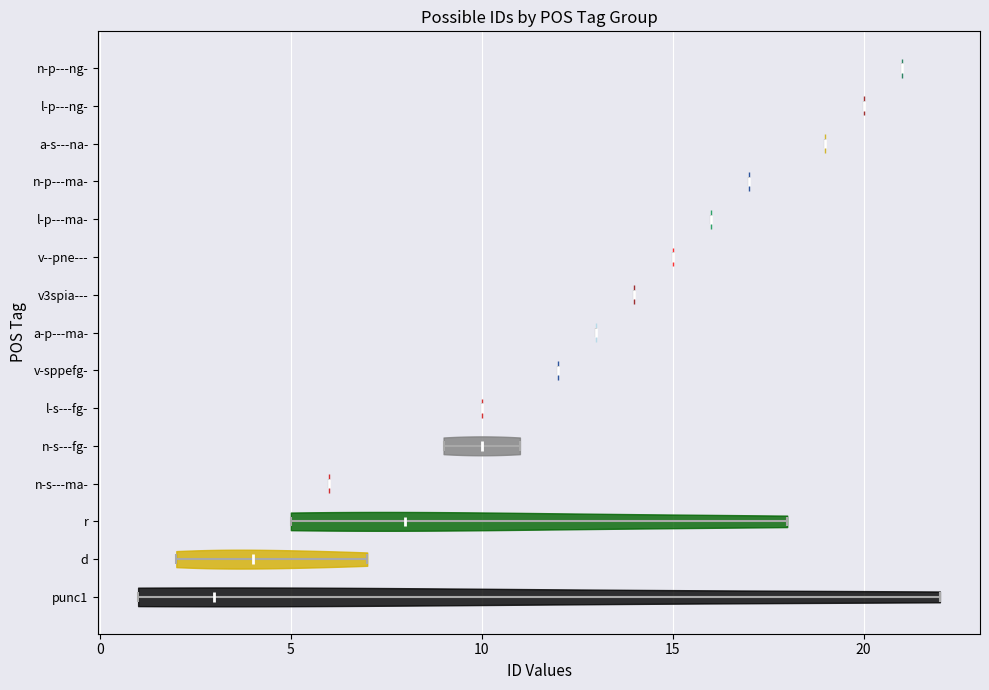

Reading bottom to top, read every violin against the x-axis: where its median line is, and the lowest and highest points it reaches. The values are not printed on the chart, so give them approximately, as read against the axis.

punc1: median line 3, lowest point 1, highest point 22
d: median line 4, lowest point 2, highest point 7
r: median line 8, lowest point 5, highest point 18
n-s---ma-: median line 6, lowest point 6, highest point 6
n-s---fg-: median line 10, lowest point 9, highest point 11
l-s---fg-: median line 10, lowest point 10, highest point 10
v-sppefg-: median line 12, lowest point 12, highest point 12
a-p---ma-: median line 13, lowest point 13, highest point 13
v3spia---: median line 14, lowest point 14, highest point 14
v--pne---: median line 15, lowest point 15, highest point 15
l-p---ma-: median line 16, lowest point 16, highest point 16
n-p---ma-: median line 17, lowest point 17, highest point 17
a-s---na-: median line 19, lowest point 19, highest point 19
l-p---ng-: median line 20, lowest point 20, highest point 20
n-p---ng-: median line 21, lowest point 21, highest point 21